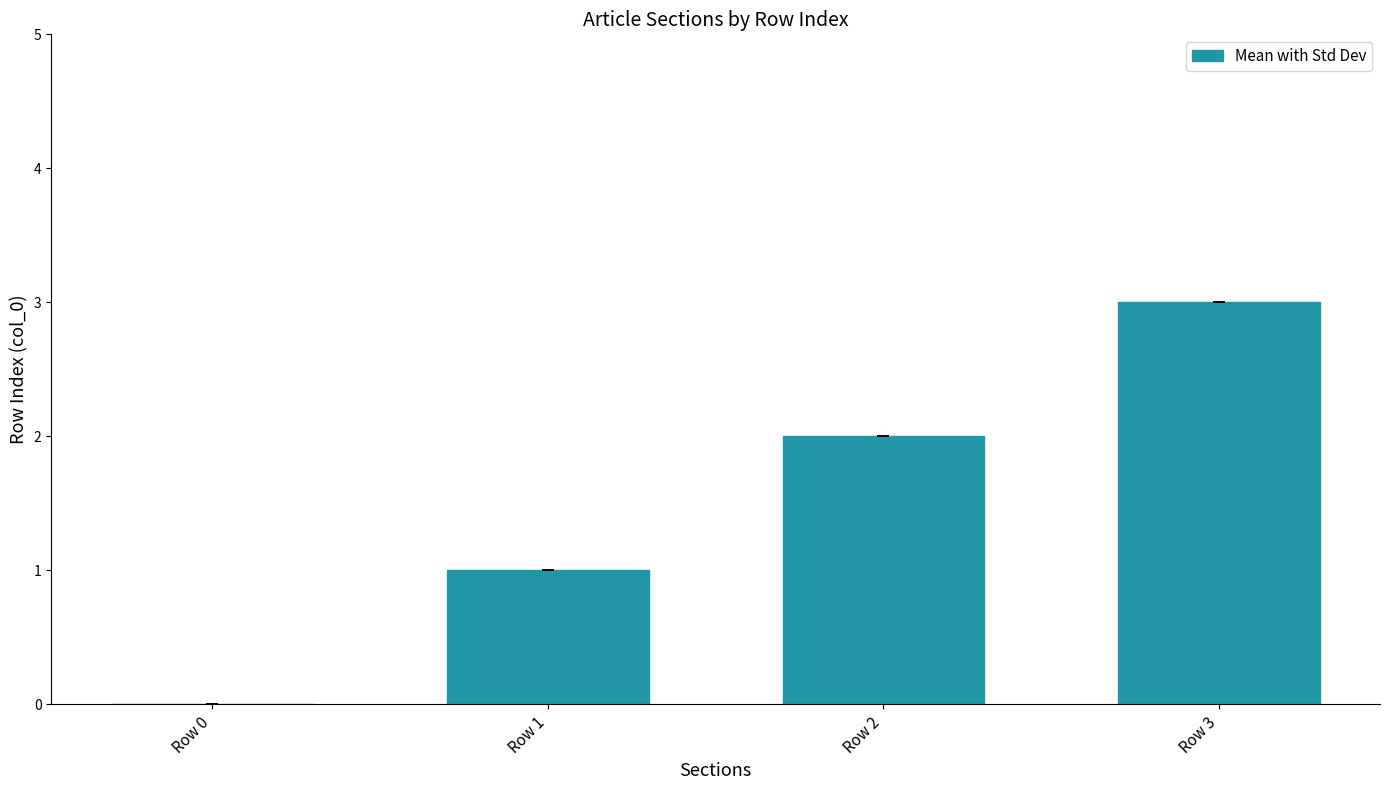

Reading right to left, list all the values displayed in this chart.

Row 3=3	Row 2=2	Row 1=1	Row 0=0